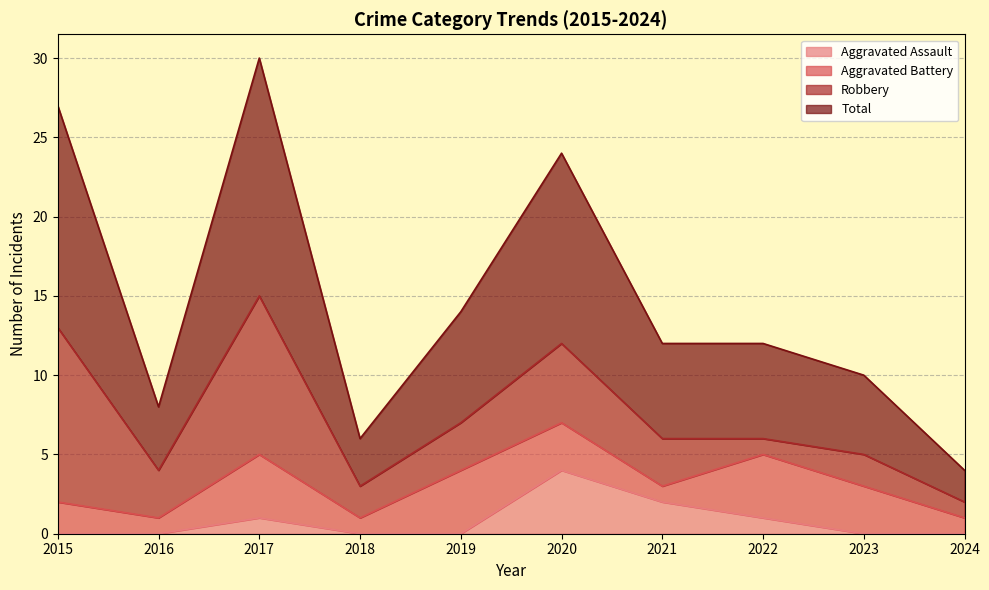

What is the value of the Aggravated Assault point at the 3rd from the left?

1